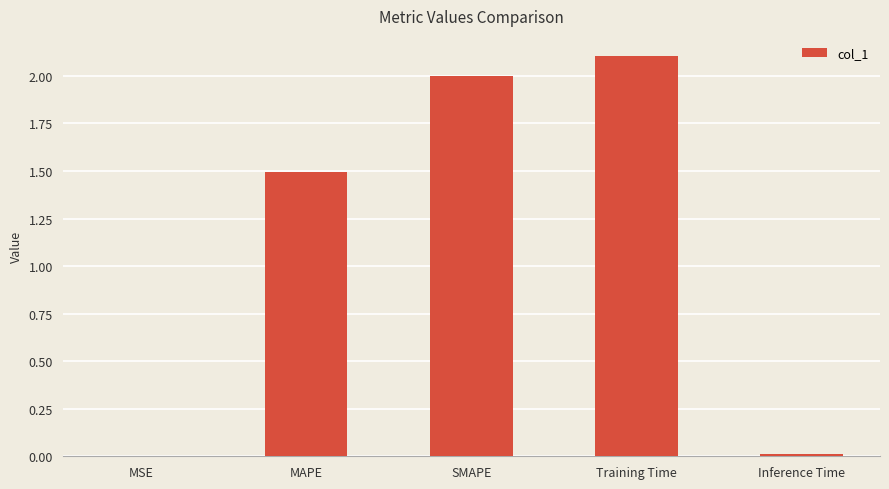

Count the number of values greater than 1.

3